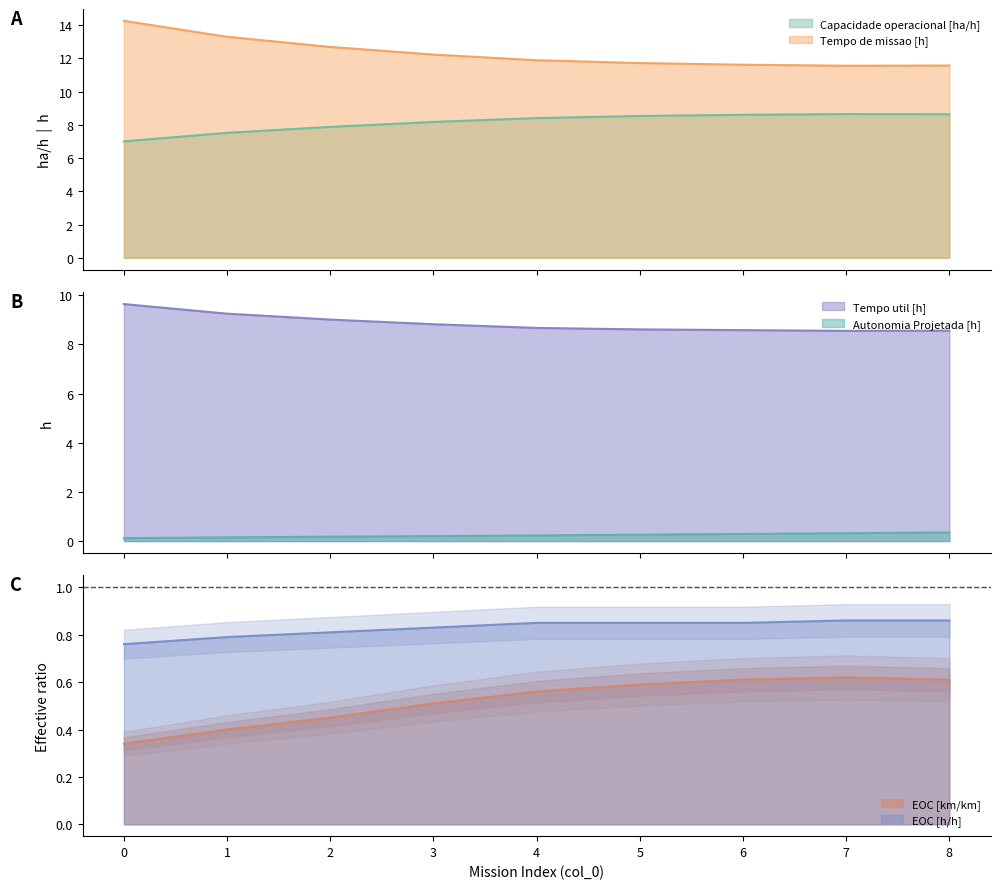

True or false: EOC [km/km] and Tempo de missao [h] intersect in this chart.

False